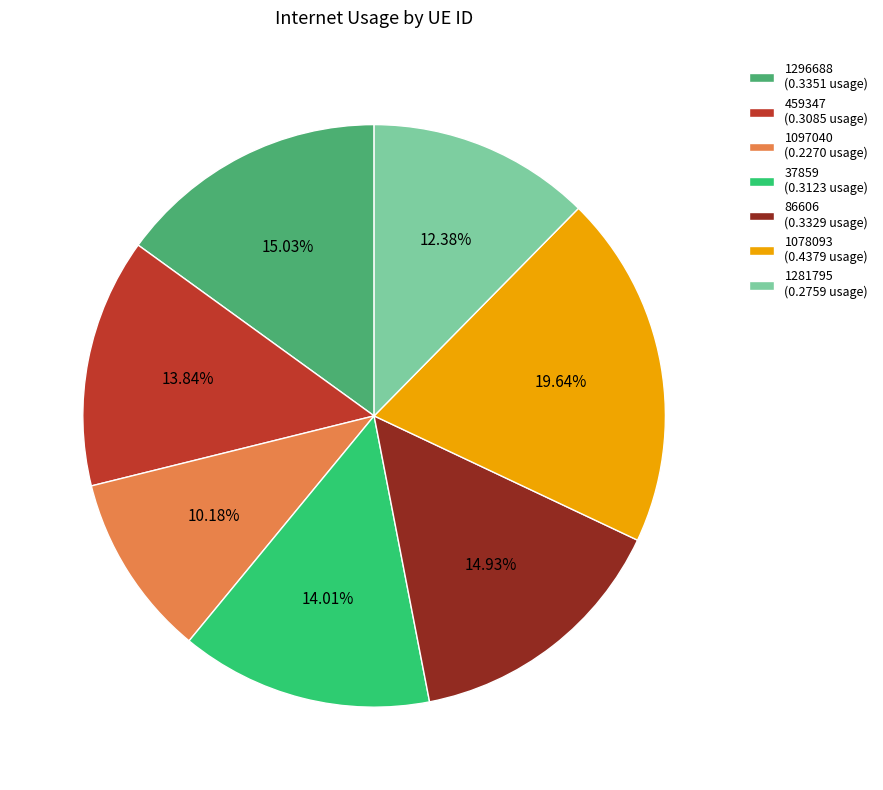

Which has a higher value, 1097040 or 37859?

37859